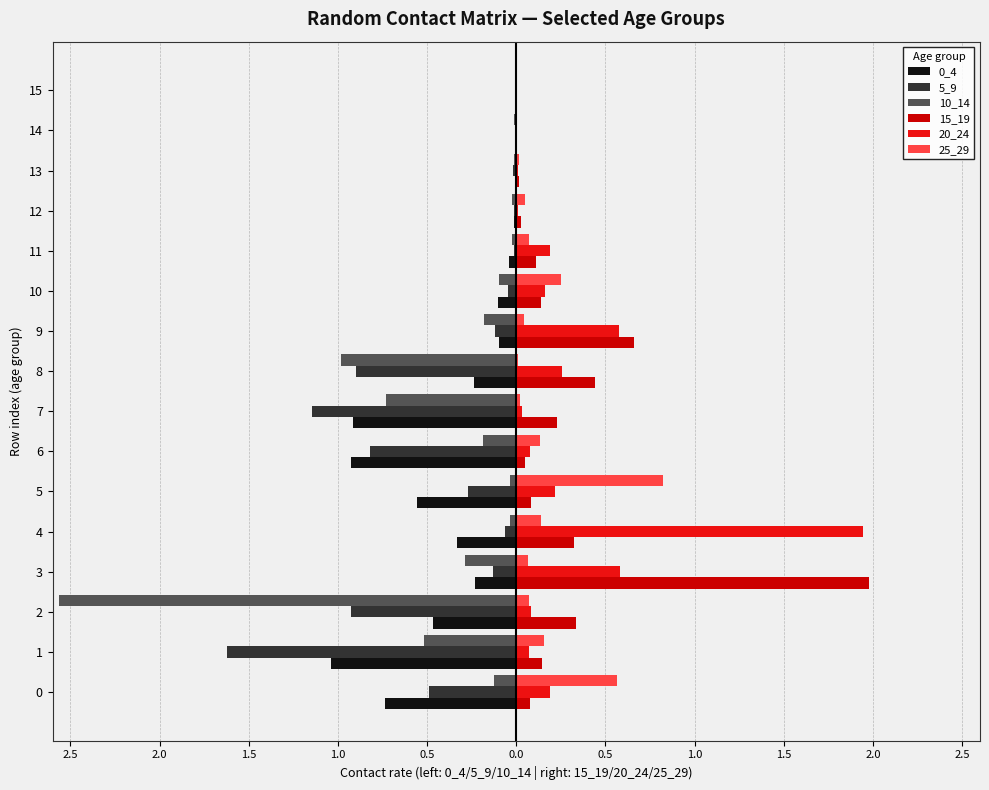

How many bars are there in total?

96